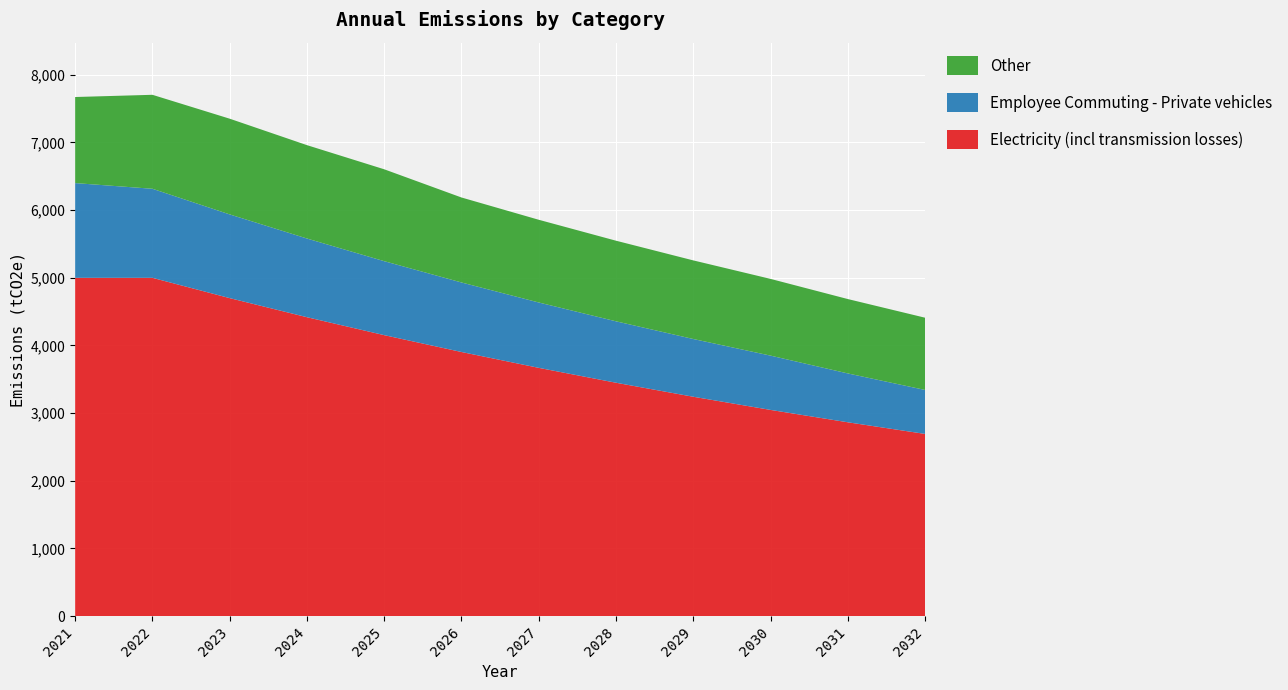

Reading left to right, list all the values displayed in this chart.

Electricity (incl transmission losses): 5000.0	5000.0	4700.0	4418.0	4152.9	3903.7	3669.5	3449.3	3242.4	3047.8	2865.0	2693.1
Employee Commuting - Private vehicles: 1400.0	1316.0	1237.0	1162.8	1093.0	1027.5	965.8	907.9	853.4	802.2	722.0	649.8
Other: 1272.0	1388.7	1414.6	1379.9	1357.9	1256.0	1222.6	1191.3	1161.8	1134.1	1099.3	1067.6